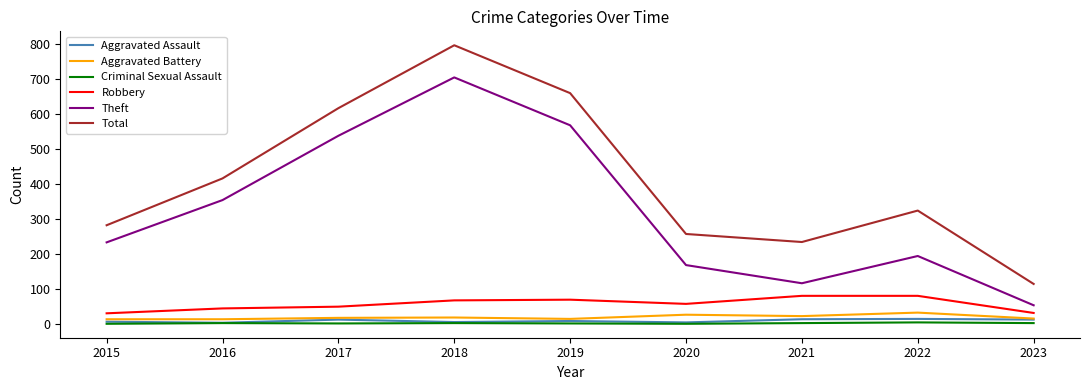

Which series changed the most between 2019 and 2020?

Total